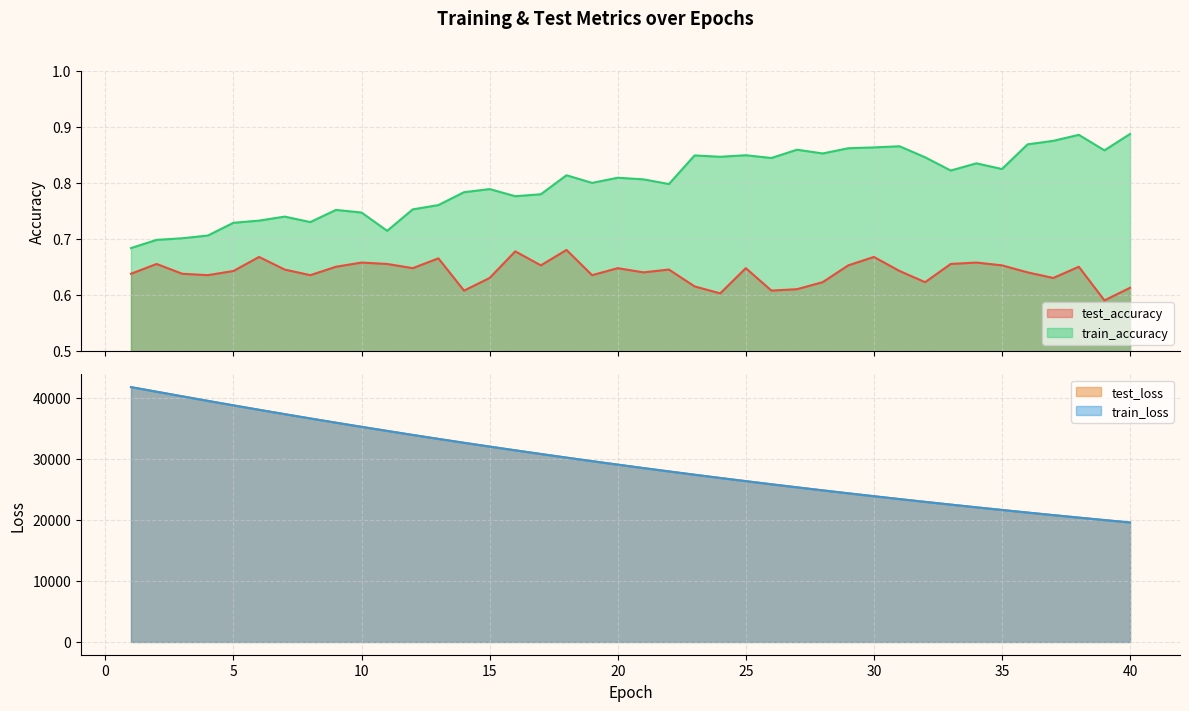

What are all the series names shown in the legend?

test_accuracy, train_accuracy, test_loss, train_loss